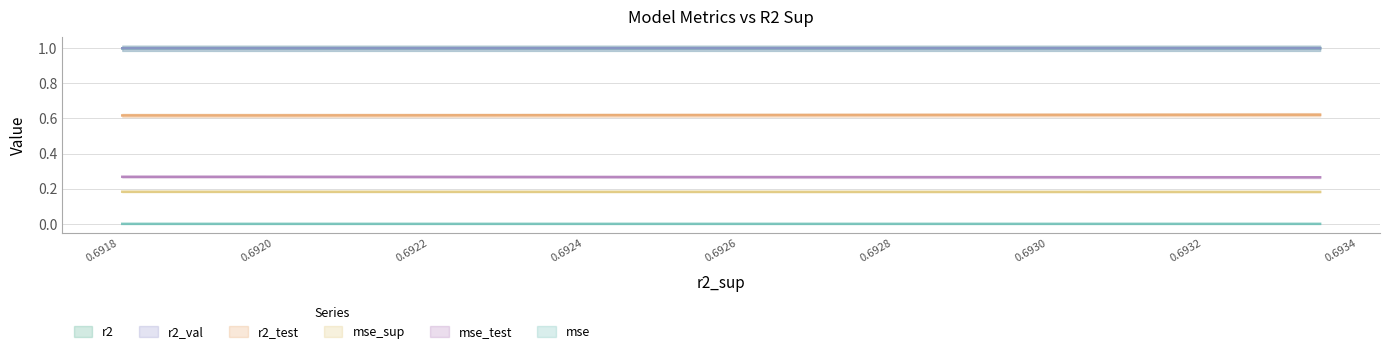

What is the maximum value for r2?

1.0